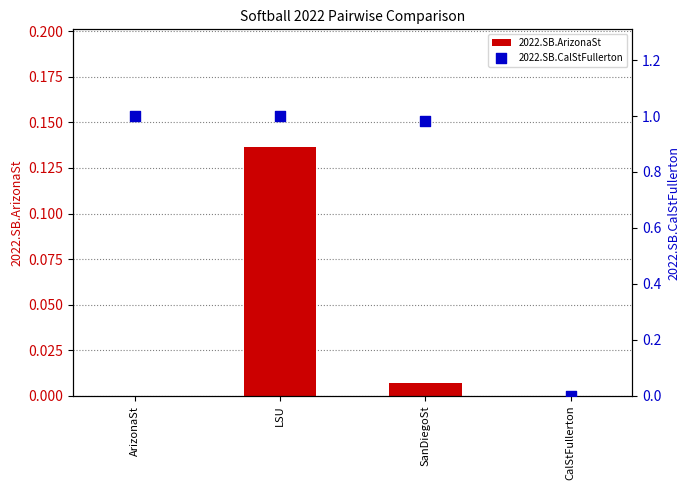

At which category is the sum across all series the highest?

LSU